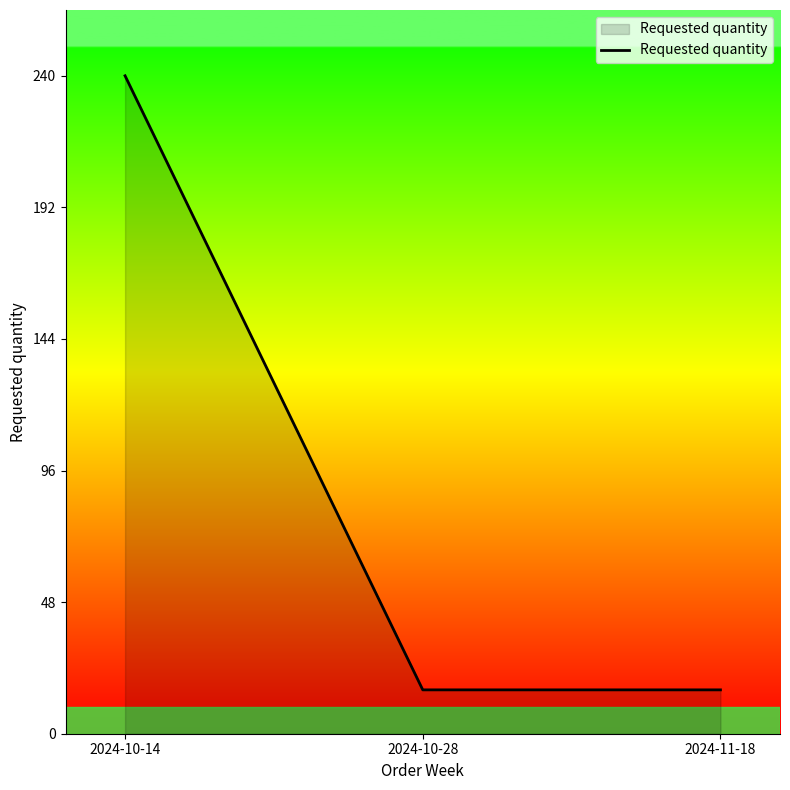

What is the ratio of the value at 2024-10-14 to the value at 2024-10-28?

15.0